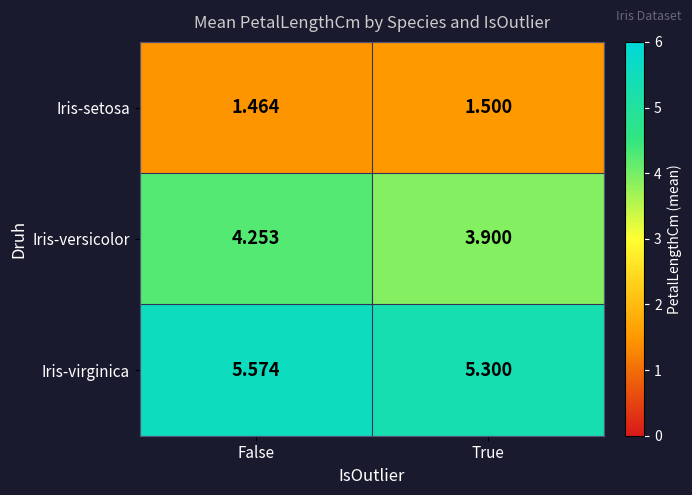

At which label does Iris-setosa reach its minimum?

False